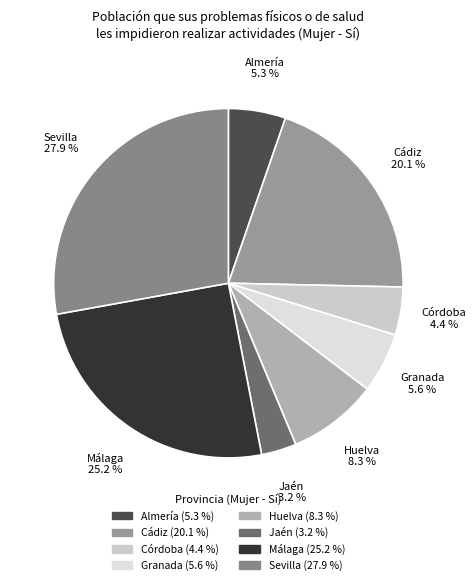

To the nearest percent, what is the difference between the Jaén and Córdoba slice percentages?

1%